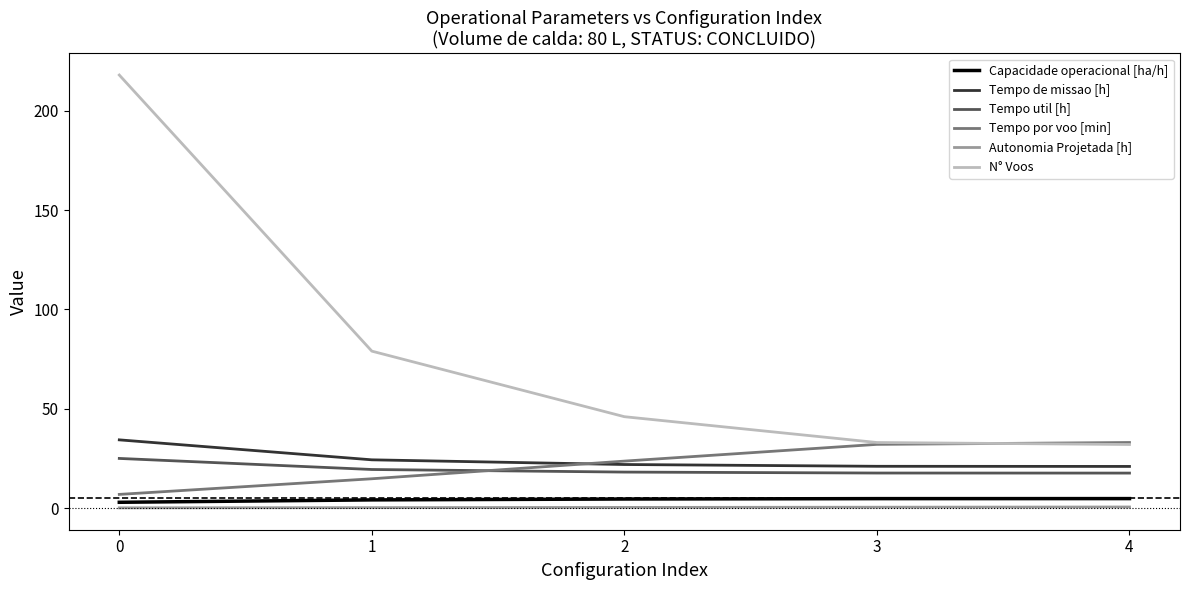

List the series in order of their peak value, highest first.

N° Voos, Tempo de missao [h], Tempo por voo [min], Tempo util [h], Capacidade operacional [ha/h], Autonomia Projetada [h]